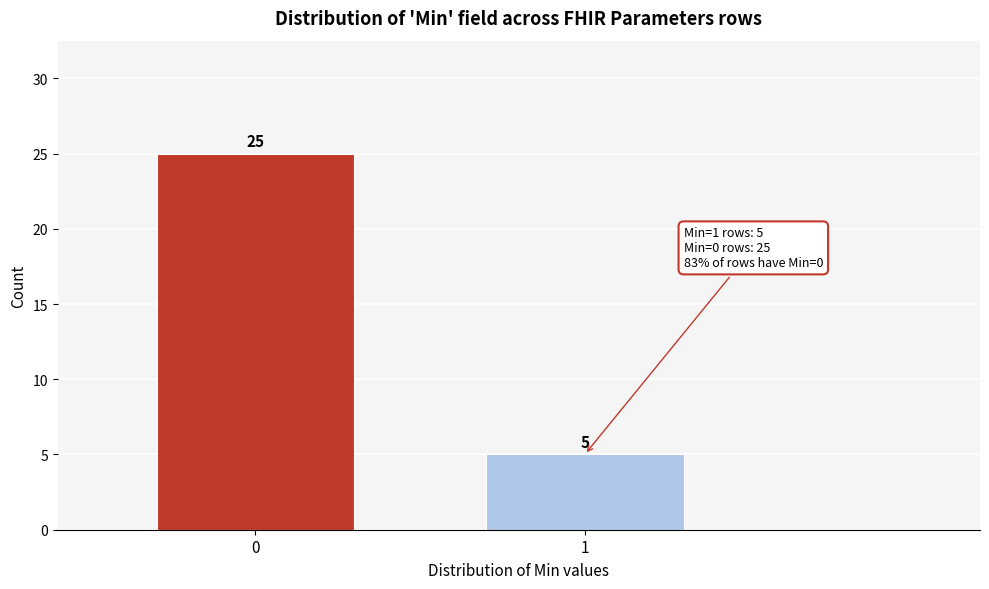

Reading left to right, list all the values displayed in this chart.

25	5